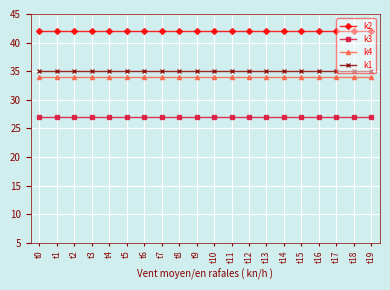

What is the average value of the k1 series?

35